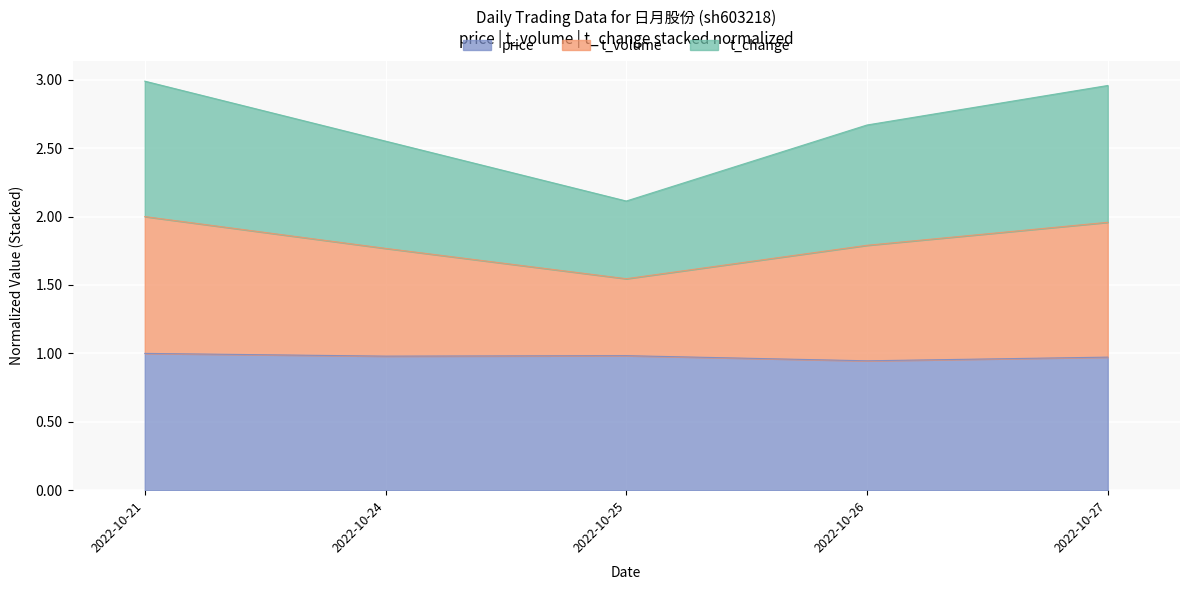

At which category is the sum across all series the highest?

2022-10-21